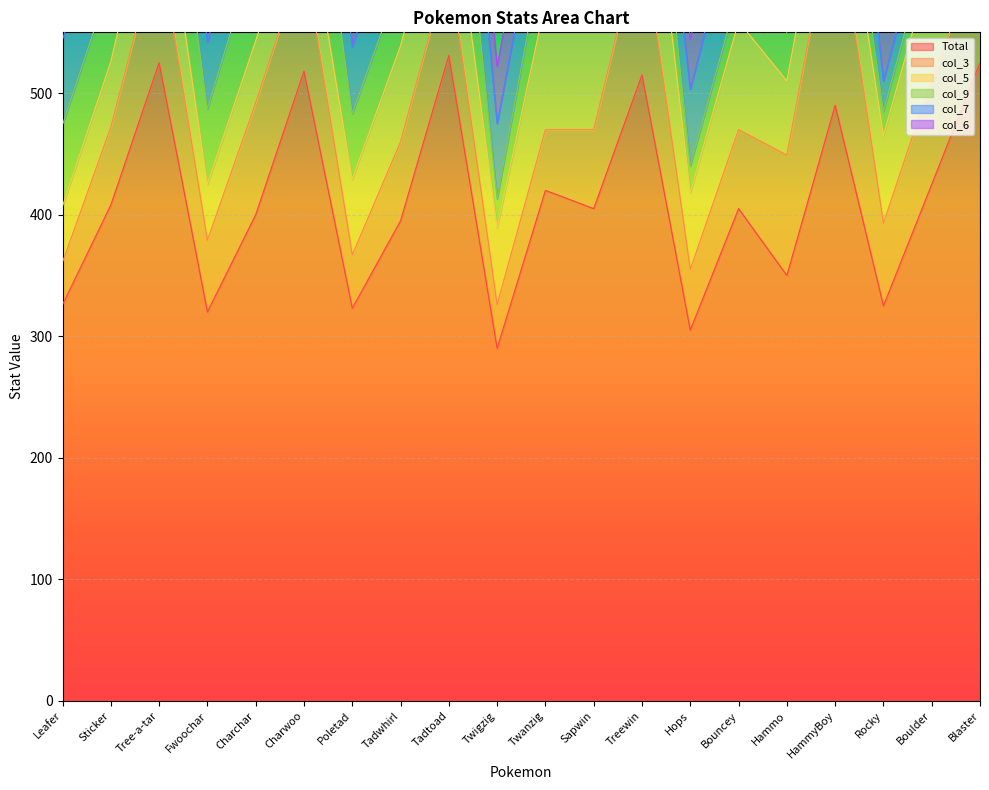

Is the value of Total at Charwoo greater than the value of col_7 at Charwoo?

Yes